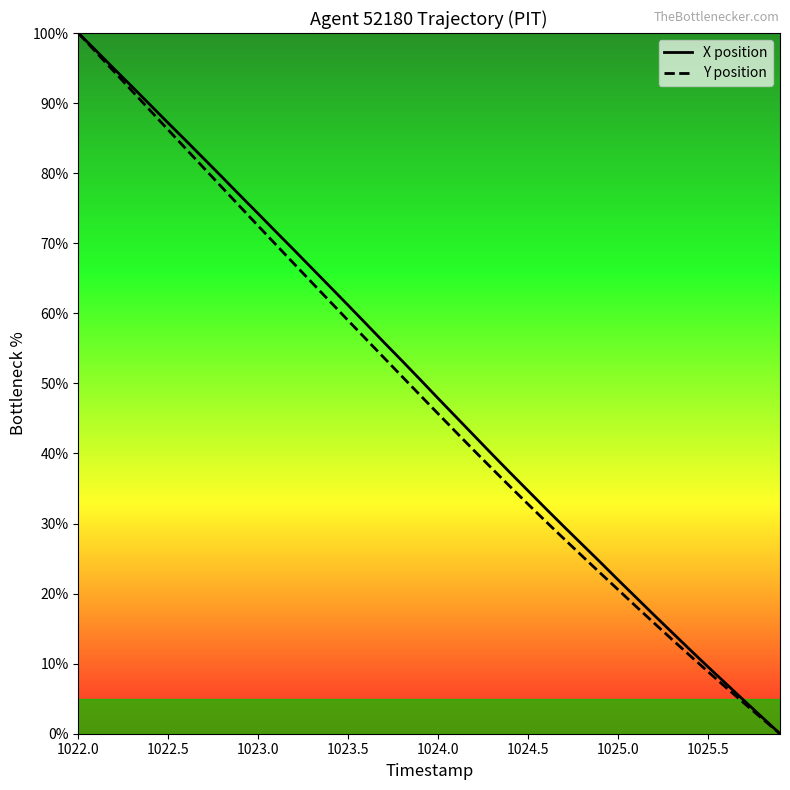

What is the highest value of the Y position series?

100.0